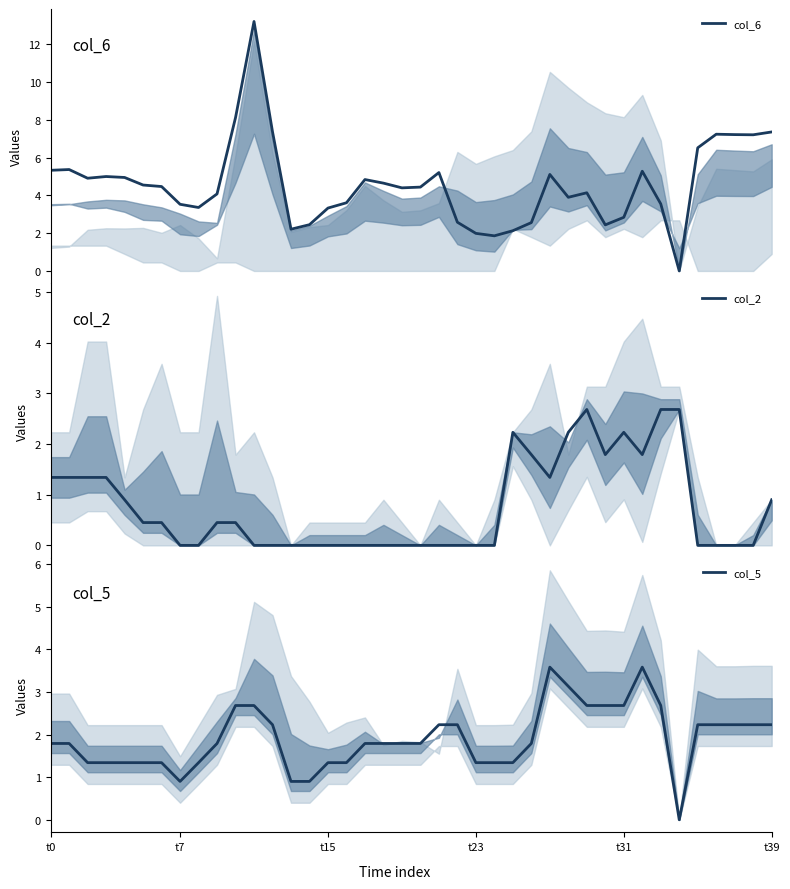

Count the number of data series in this chart.

3